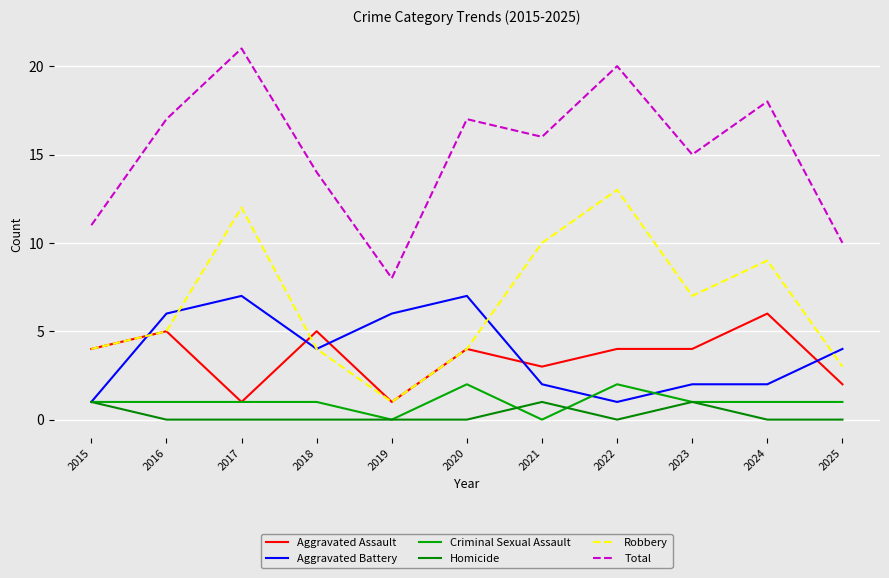

What is the difference between the second highest and minimum values in the Homicide series?

1